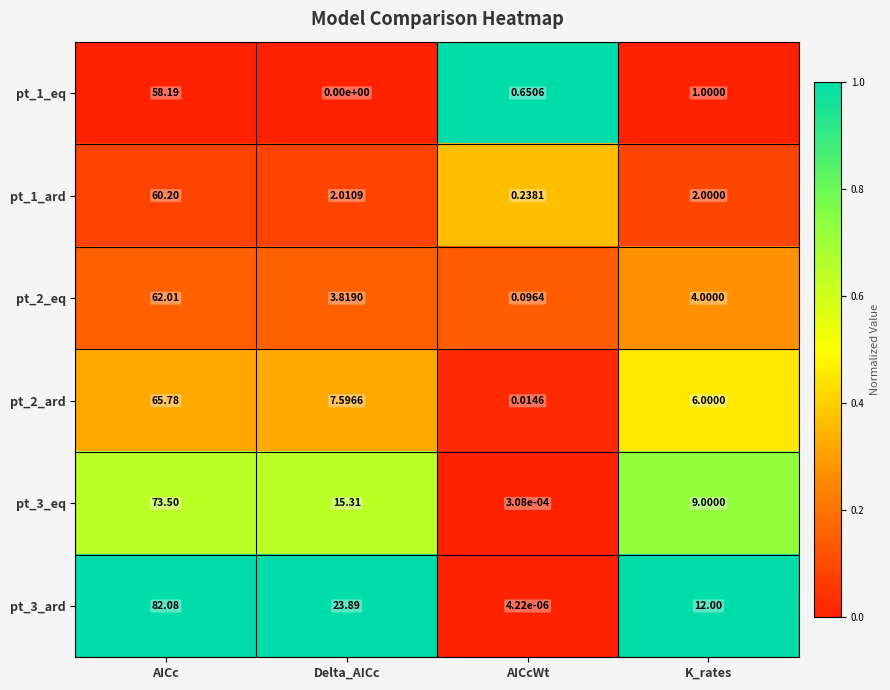

Which series has the largest range (max minus min)?

pt_3_ard